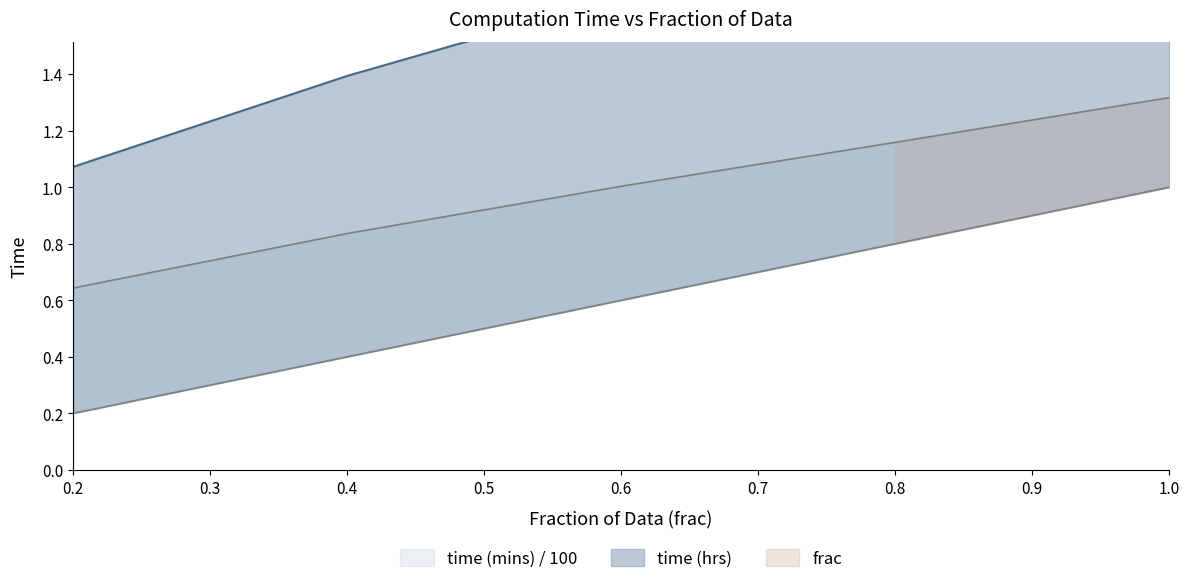

True or false: frac and time (hrs) intersect in this chart.

False